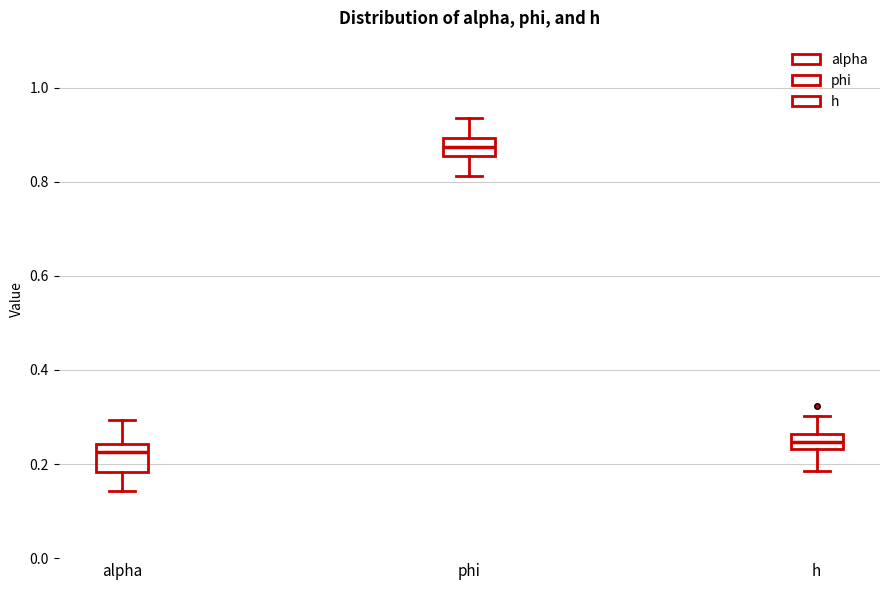

Where does the median line of the box for alpha sit on the y-axis? The values are not printed on the chart, so give them approximately, as read against the axis.

0.22